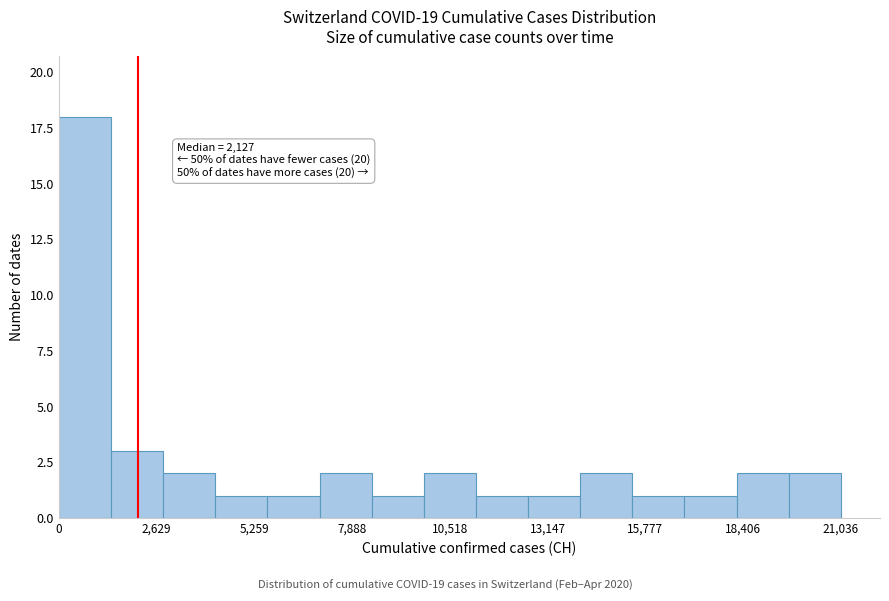

Read against the x-axis, roughly where is the centre of the tallest bar?

500